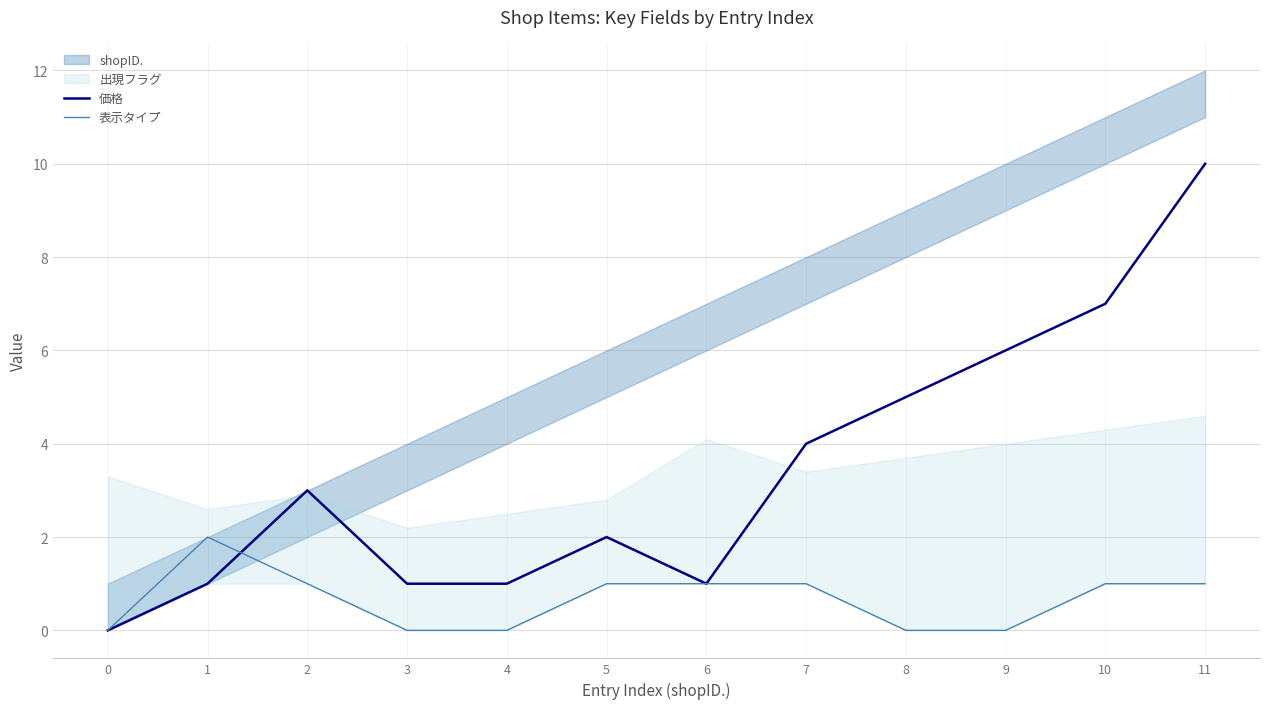

Is it true that 価格 equals 0 at 1?

False